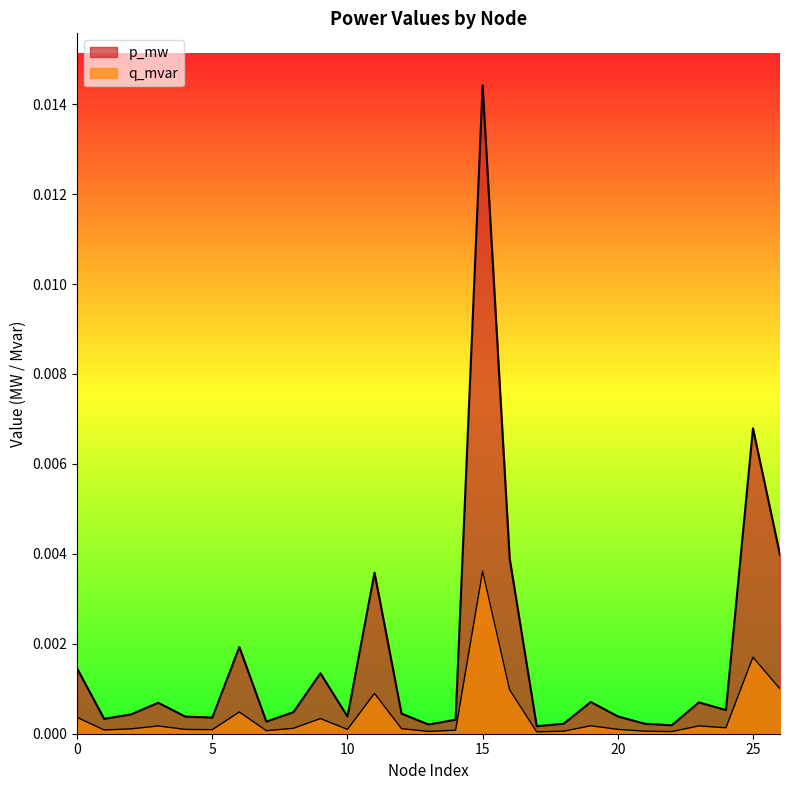

True or false: p_mw and q_mvar cross at least once.

False